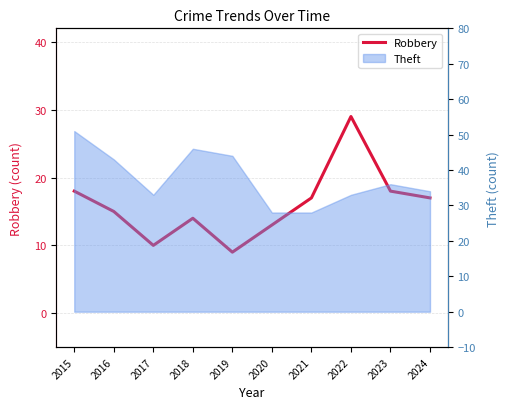

True or false: the data has more than 0 interior local peaks.

True